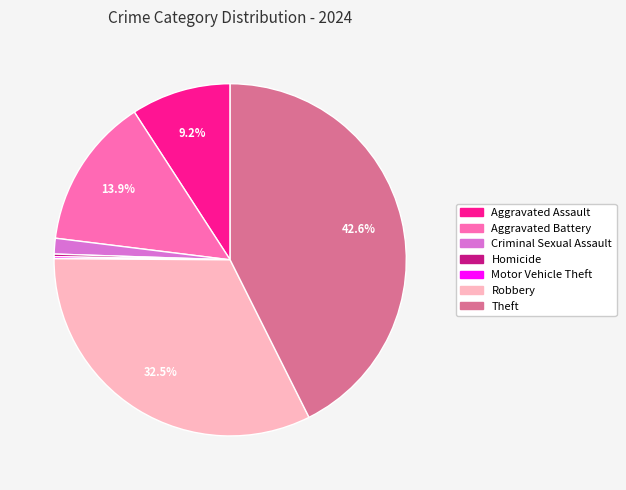

To the nearest percent, what portion does Criminal Sexual Assault represent?

1%